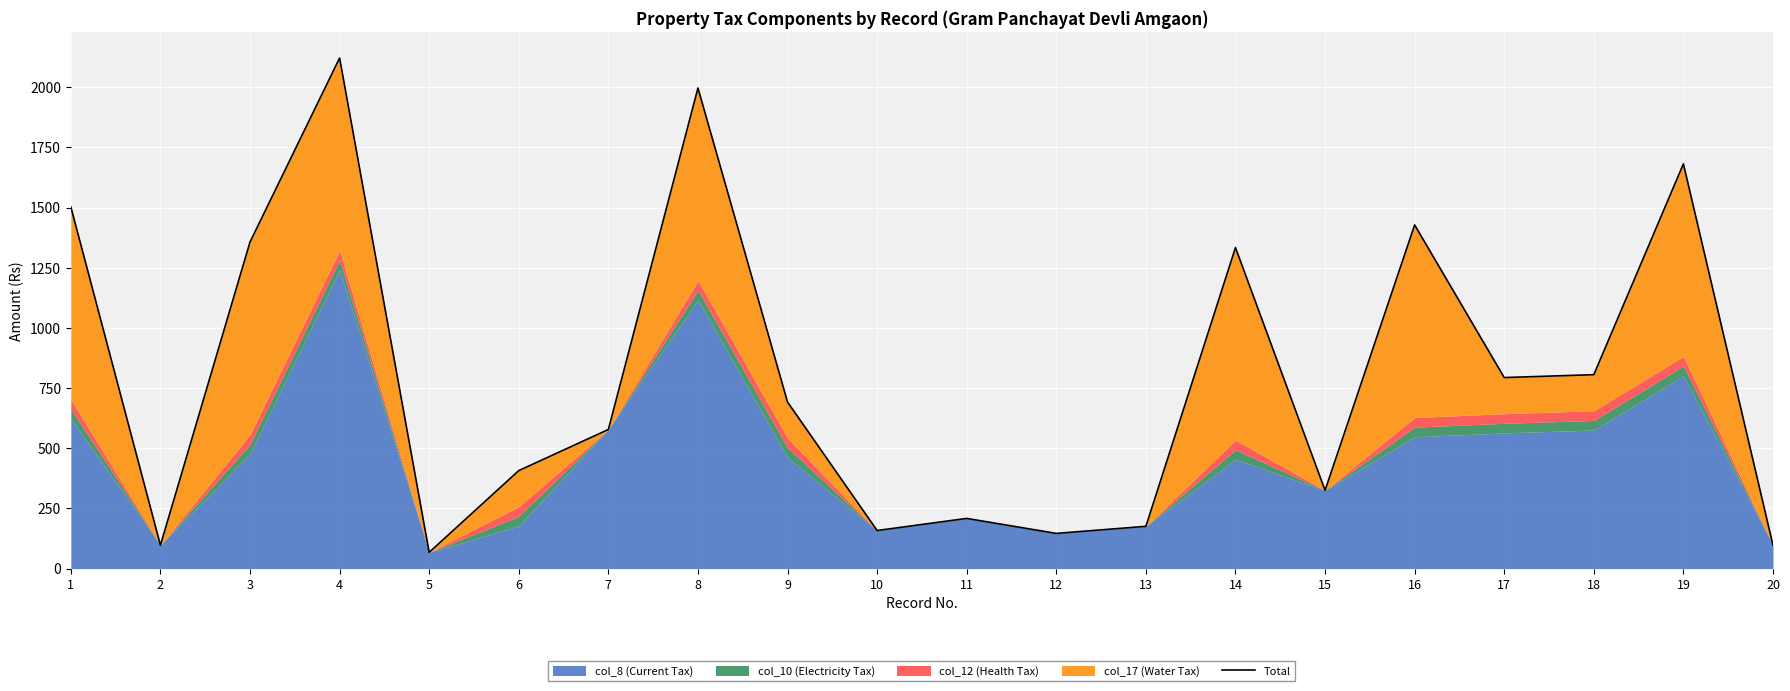

Read the value at 6.

407.1